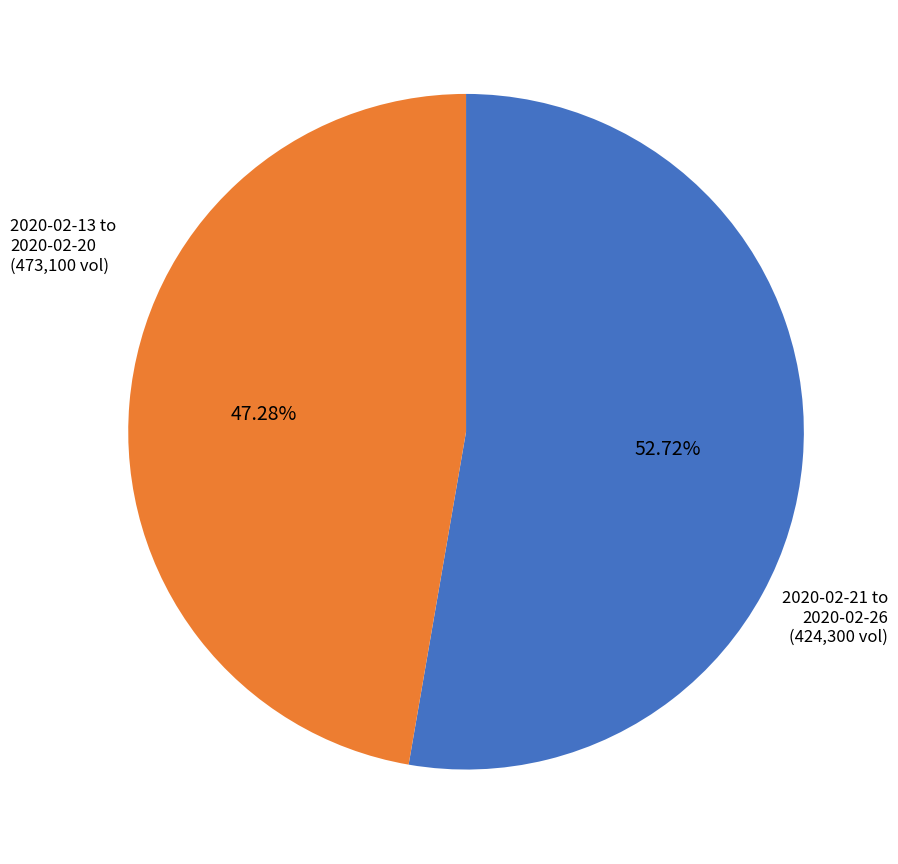

Is there a majority slice in this chart?

Yes